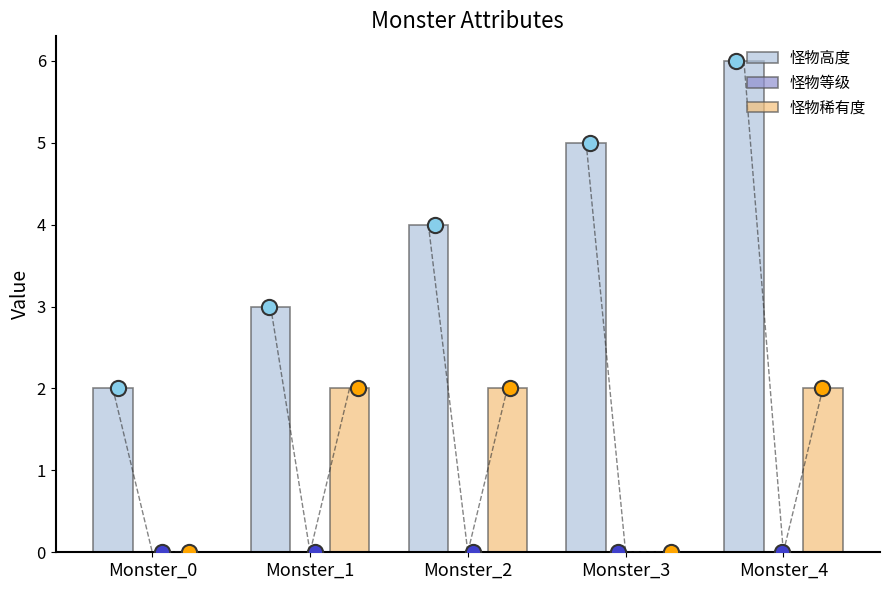

Which series contains the highest Y value?

怪物高度